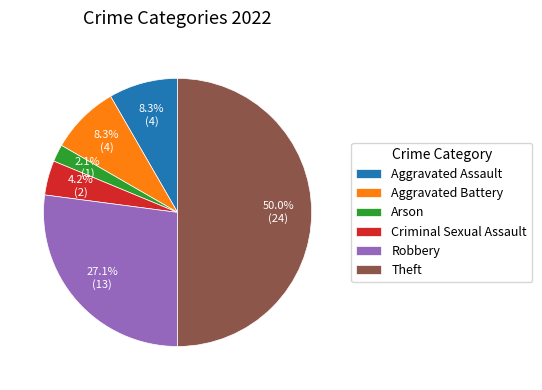

To the nearest percent, what is the combined percentage of Arson and Robbery?

29%